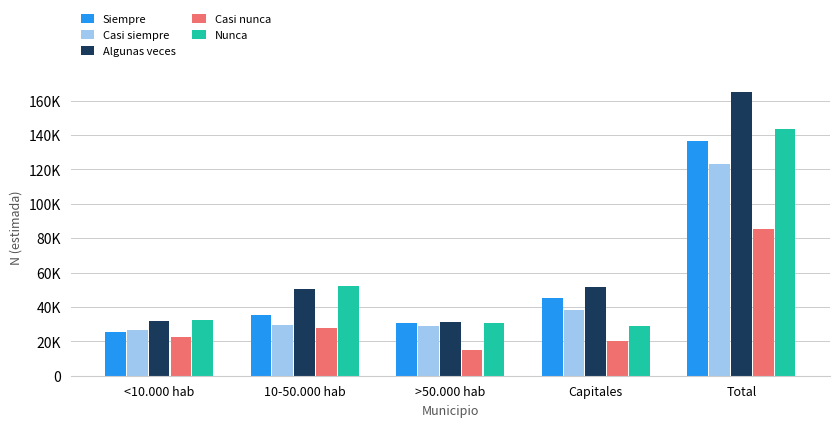

Is it true that Algunas veces equals 50145 at 10-50.000 hab?

True